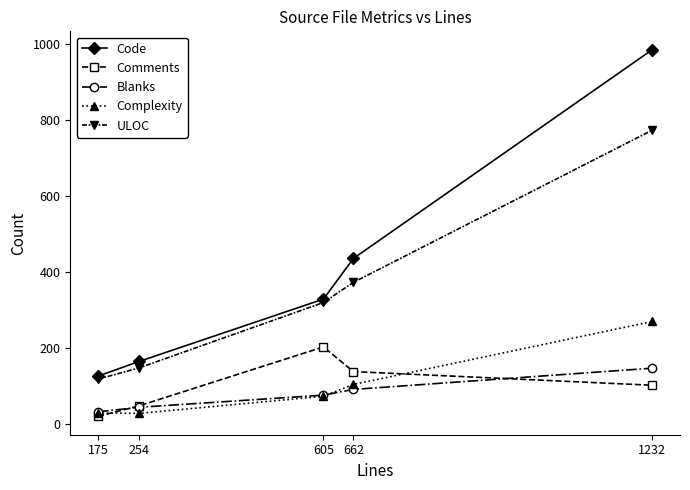

Does the chart have visible grid lines?

No